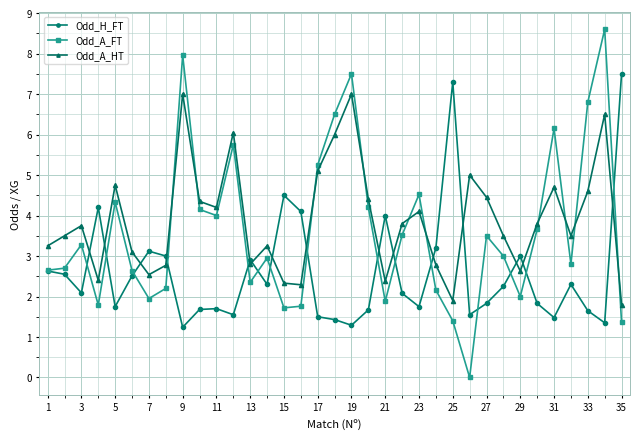

Which series has the largest range (max minus min)?

Odd_A_FT